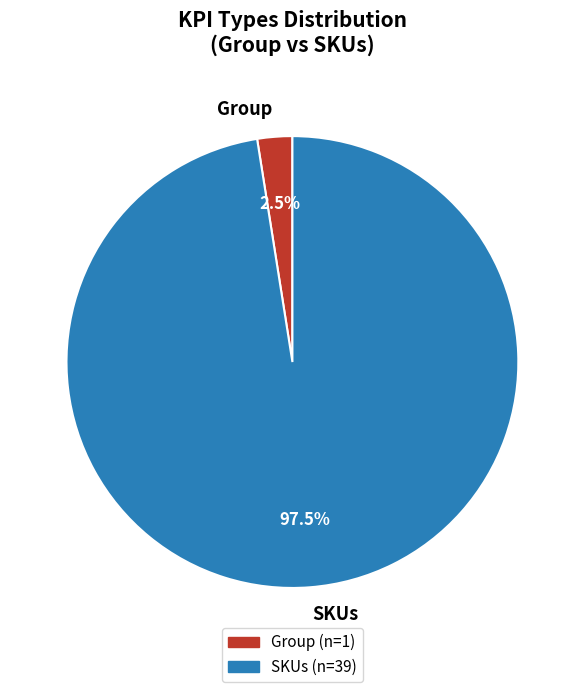

Does SKUs account for over 50% of the chart?

Yes